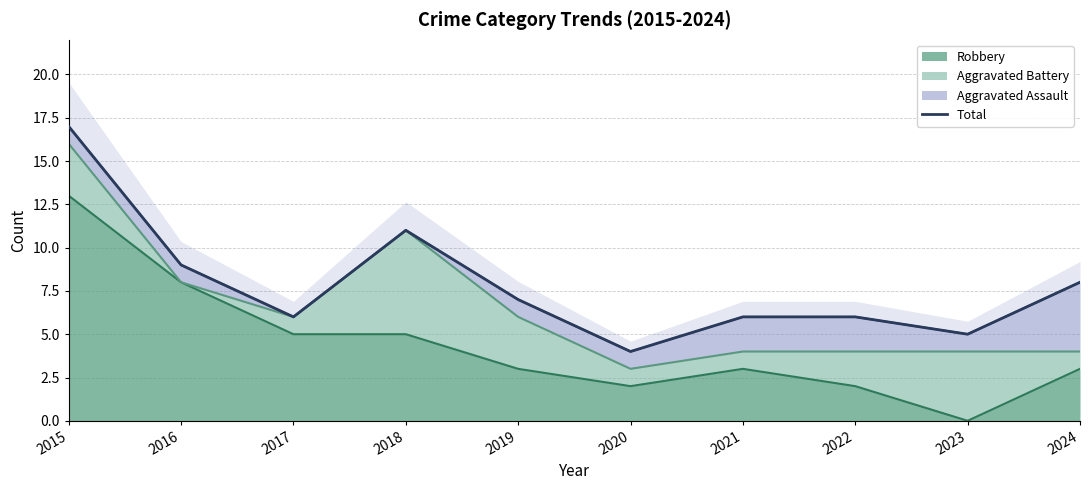

What is the sum of all values?

79